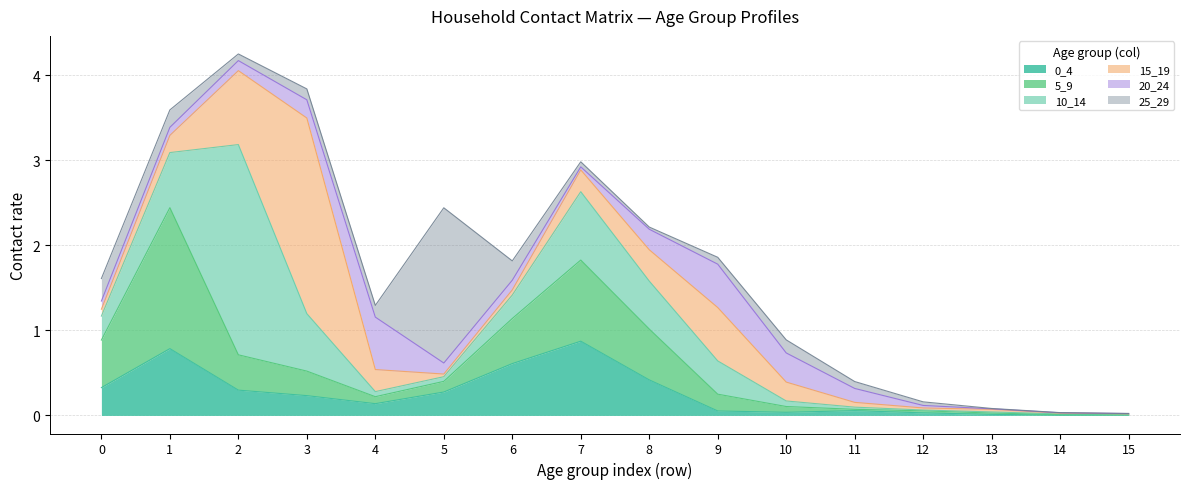

Reading right to left, transcribe all the data shown in this chart.

0_4: 0.0	0.0	0.0	0.0	0.1	0.0	0.1	0.4	0.9	0.6	0.3	0.1	0.2	0.3	0.8	0.3
5_9: 0.0	0.0	0.0	0.0	0.0	0.1	0.2	0.6	1.0	0.5	0.1	0.1	0.3	0.4	1.7	0.6
10_14: 0.0	0.0	0.0	0.0	0.0	0.1	0.4	0.6	0.8	0.3	0.1	0.1	0.7	2.5	0.6	0.3
15_19: 0.0	0.0	0.0	0.0	0.1	0.2	0.6	0.4	0.3	0.1	0.0	0.3	2.3	0.9	0.2	0.1
20_24: 0.0	0.0	0.0	0.0	0.2	0.3	0.5	0.2	0.0	0.1	0.1	0.6	0.2	0.1	0.1	0.1
25_29: 0.0	0.0	0.0	0.0	0.1	0.2	0.1	0.0	0.1	0.2	1.8	0.1	0.1	0.1	0.2	0.3